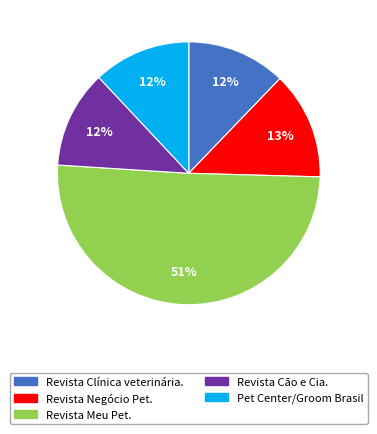

What percentage is the Pet Center/Groom Brasil slice, to the nearest percent?

12%